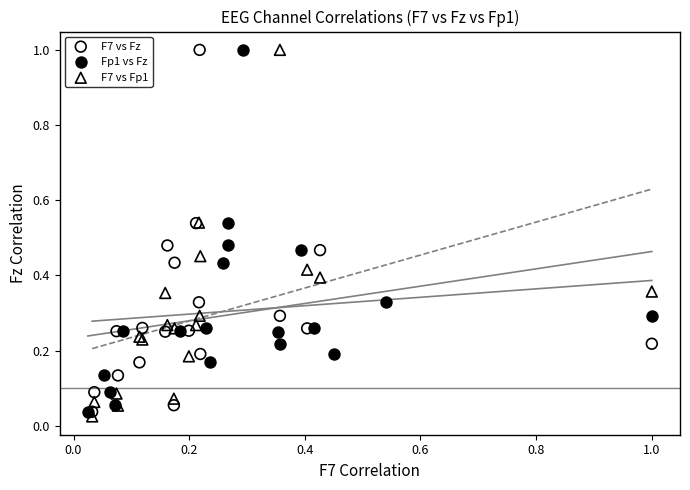

What are all the series names shown in the legend?

F7 vs Fz, Fp1 vs Fz, F7 vs Fp1